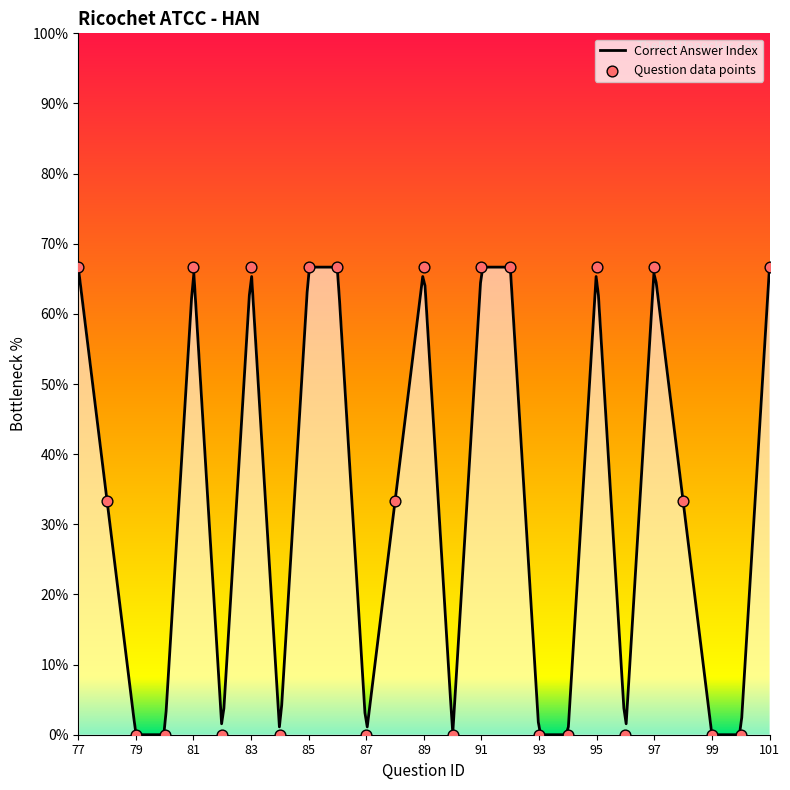

Which has a higher value, 77 or 94?

77